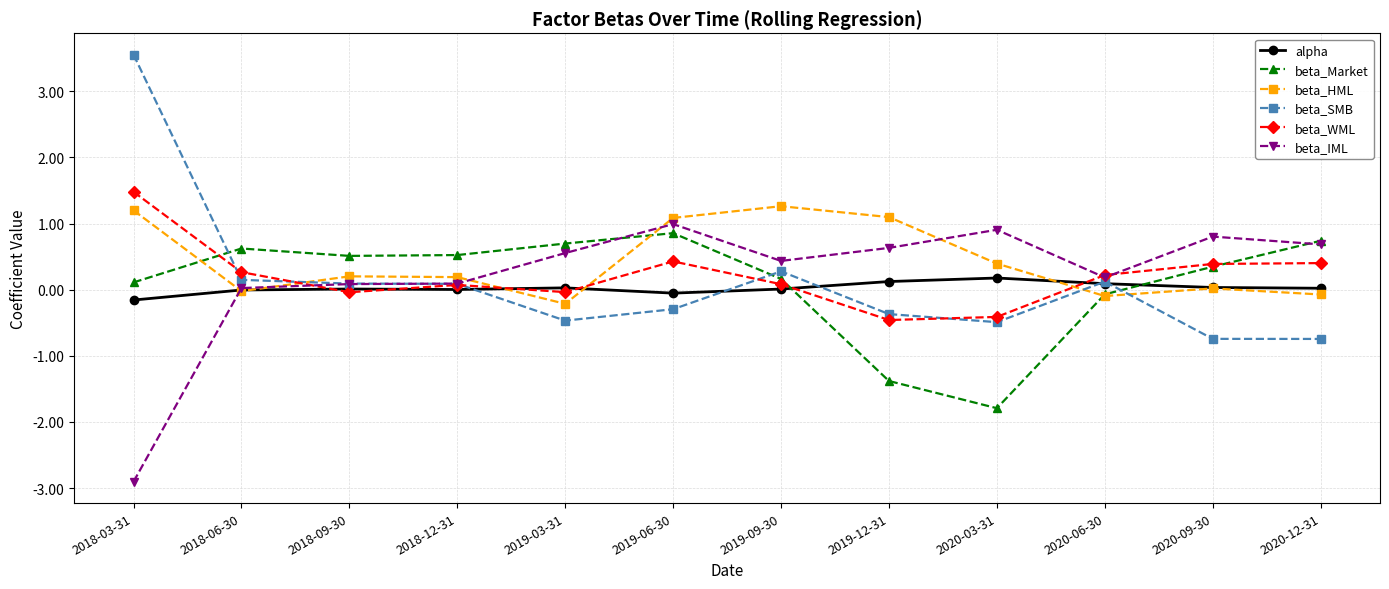

What is the minimum value for beta_IML?

-2.9